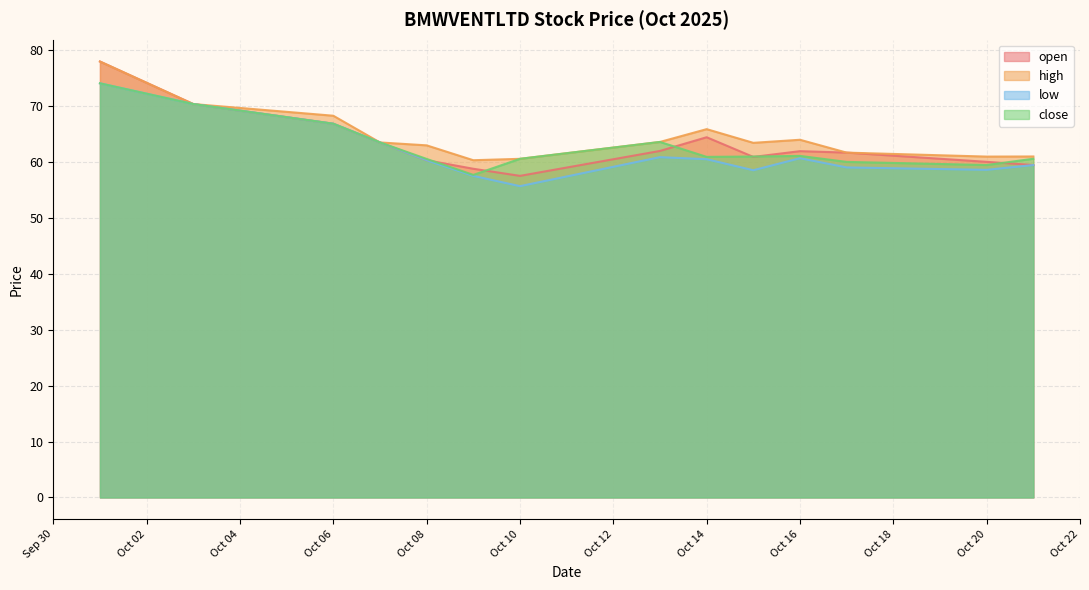

At how many categories does at least one series exceed 66?

3